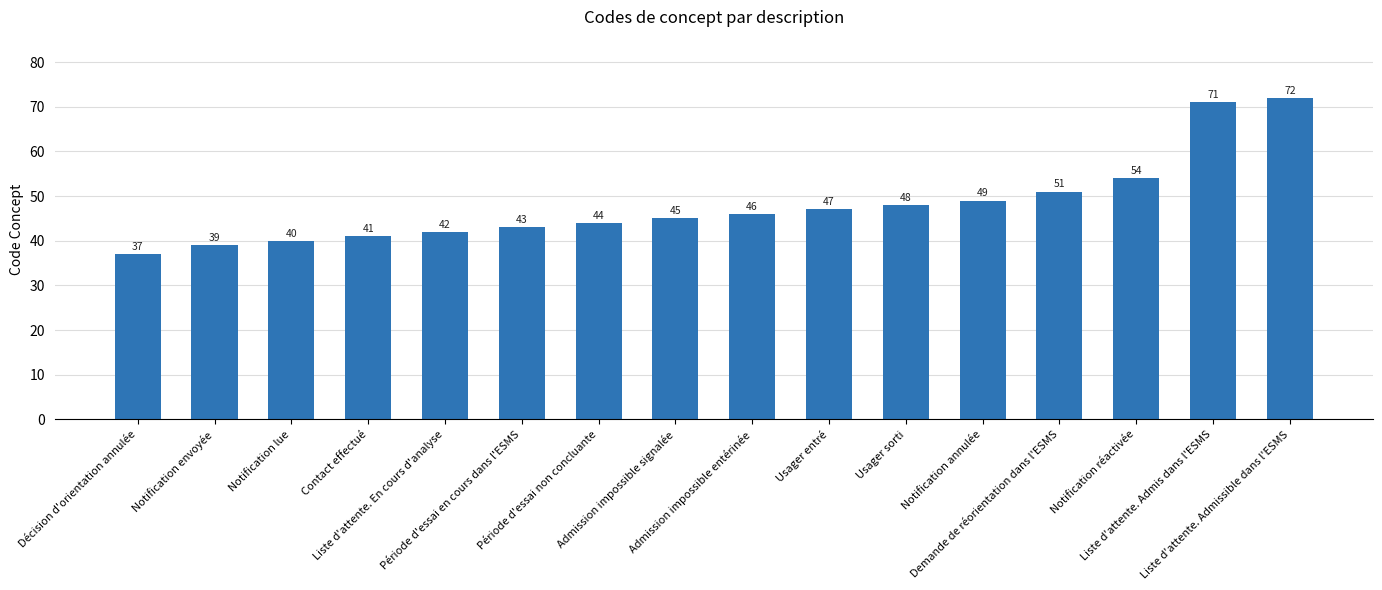

What is the difference between the maximum and minimum values?

35